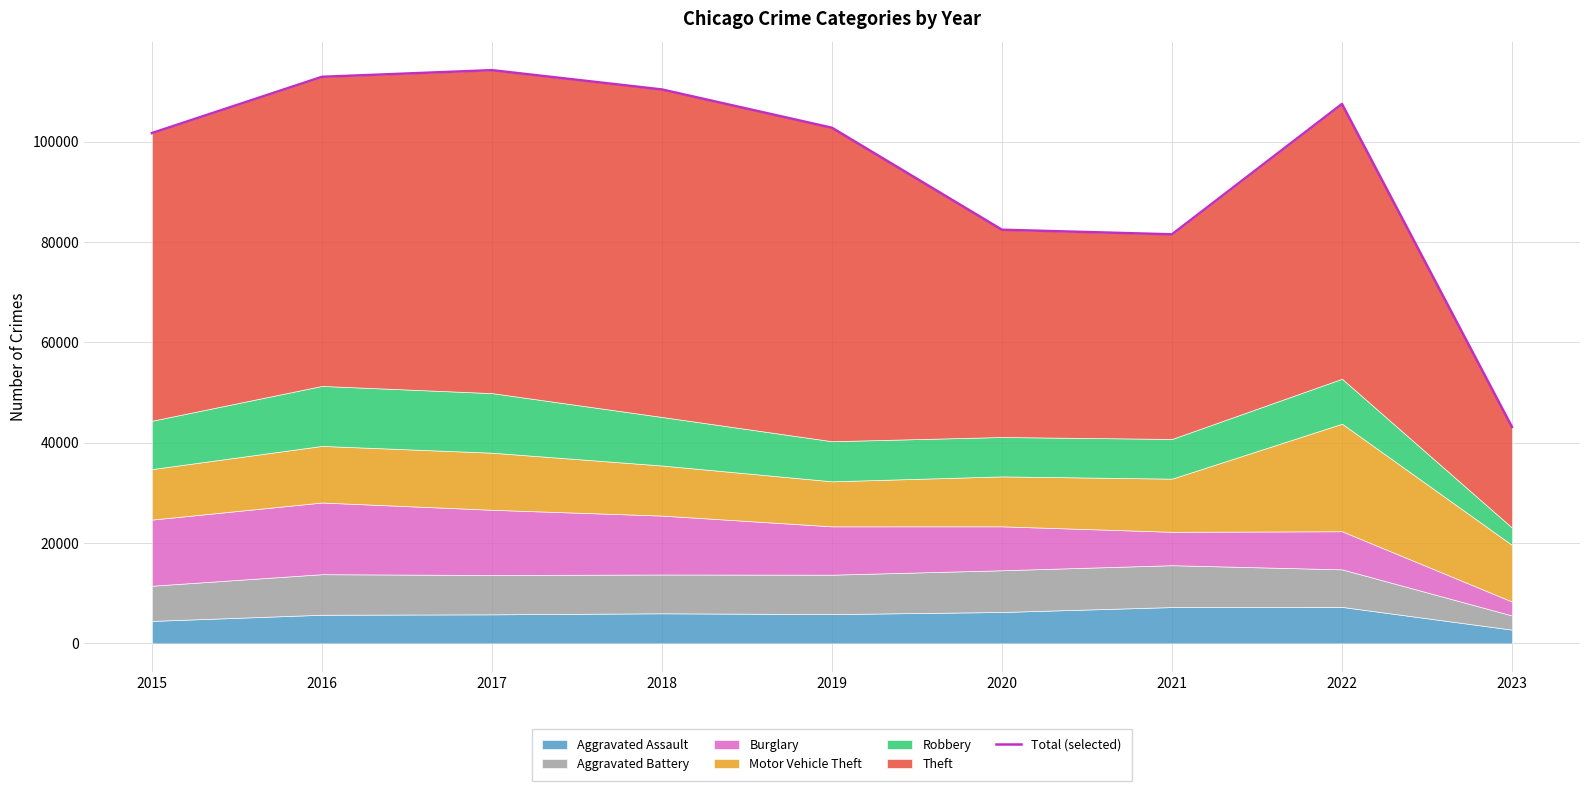

What is the minimum value shown in the chart?

43151